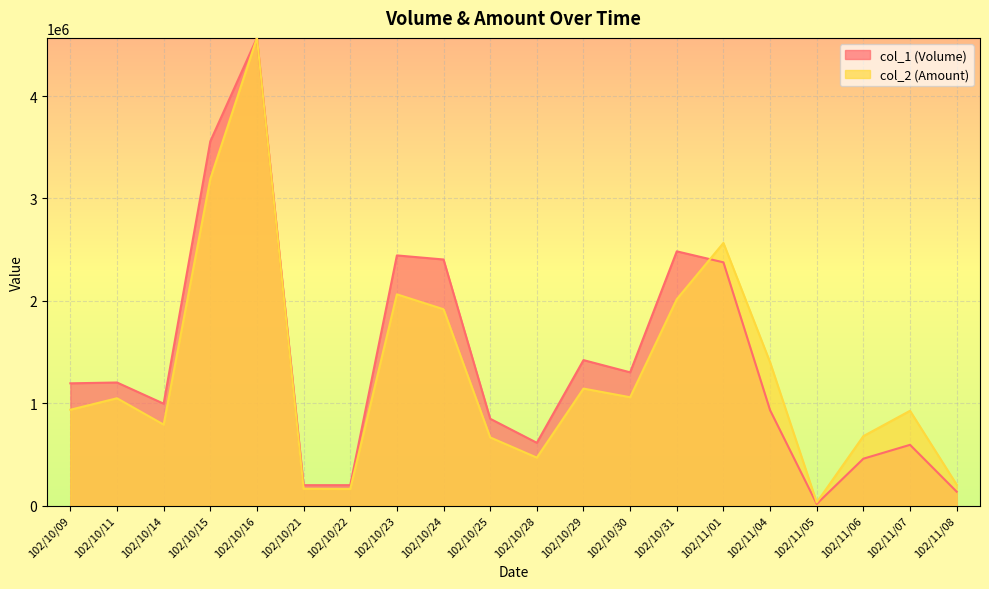

Reading left to right, what are all the values shown in this chart?

col_1 (Volume): 102/10/09=1194067.9	102/10/11=1202028.4	102/10/14=995056.6	102/10/15=3558322.5	102/10/16=4569300.0	102/10/21=199011.3	102/10/22=199011.3	102/10/23=2443859.1	102/10/24=2404056.8	102/10/25=847788.2	102/10/28=612954.9	102/10/29=1420940.9	102/10/30=1301534.1	102/10/31=2483661.3	102/11/01=2376195.2	102/11/04=931373.0	102/11/05=15920.9	102/11/06=457726.0	102/11/07=593053.7	102/11/08=135327.7
col_2 (Amount): 102/10/09=936000.0	102/10/11=1048050.0	102/10/14=790500.0	102/10/15=3191280.0	102/10/16=4569300.0	102/10/21=163500.0	102/10/22=161500.0	102/10/23=2063670.0	102/10/24=1917880.0	102/10/25=665580.0	102/10/28=468060.0	102/10/29=1142600.0	102/10/30=1058010.0	102/10/31=2016150.0	102/11/01=2565720.0	102/11/04=1399560.0	102/11/05=30400.0	102/11/06=678250.0	102/11/07=925600.0	102/11/08=204000.0